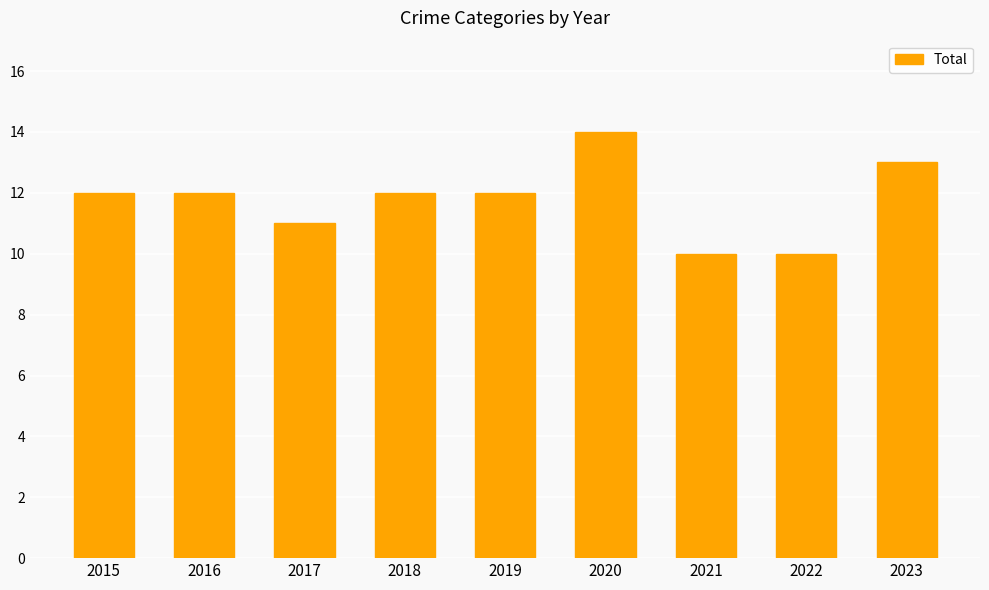

How many categories are shown in the chart?

9